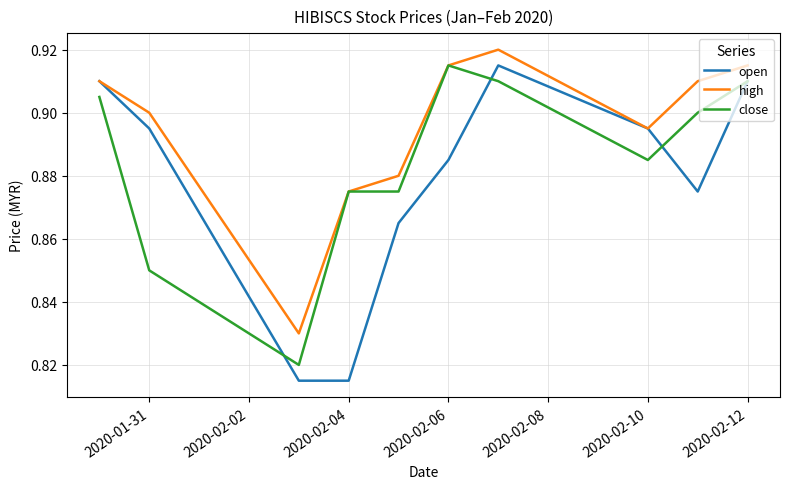

Rank the series by their average value, from highest to lowest.

high, close, open